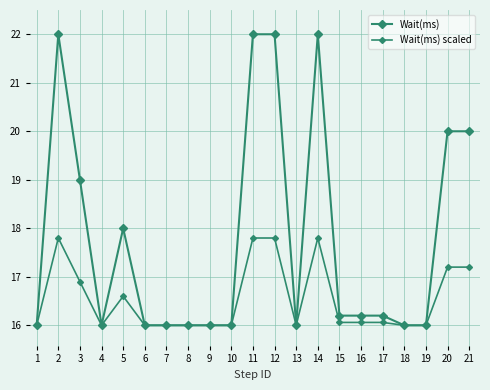

What is the highest value of the Wait(ms) series?

22.0